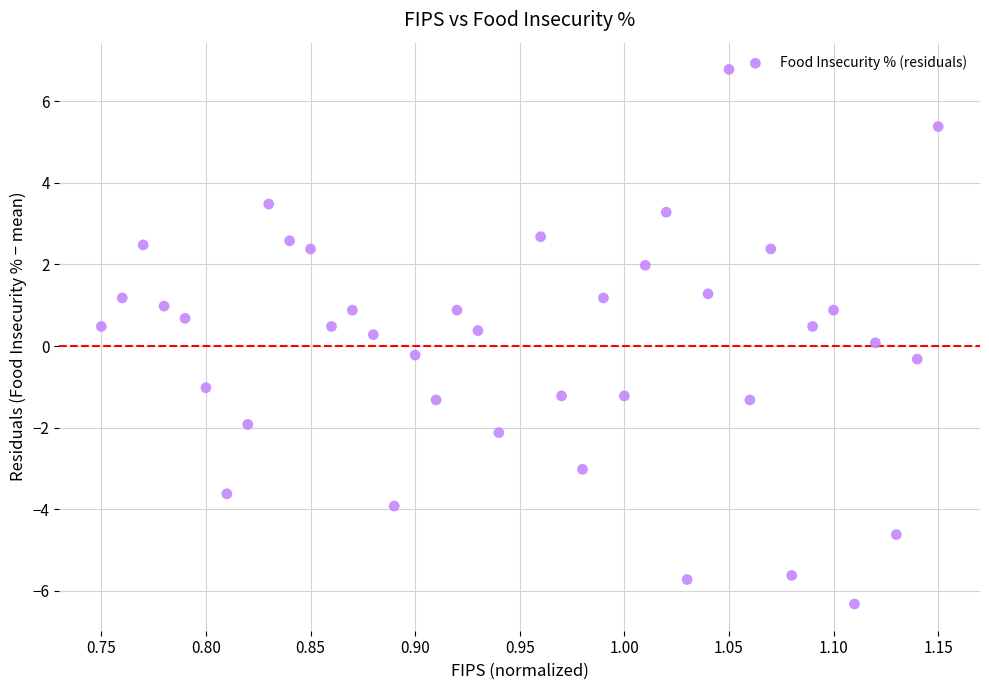

What is the range of X values (max minus min)?

0.4